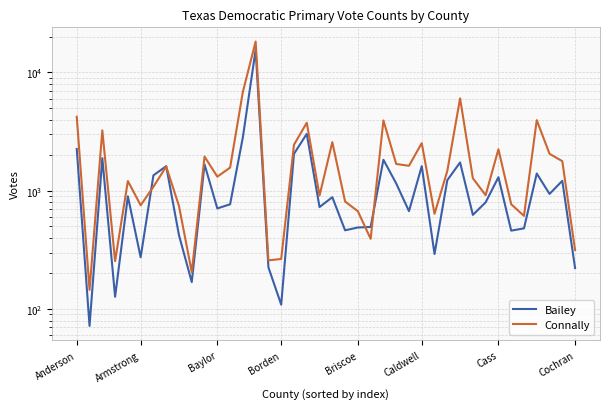

How many data points does each series have?

40